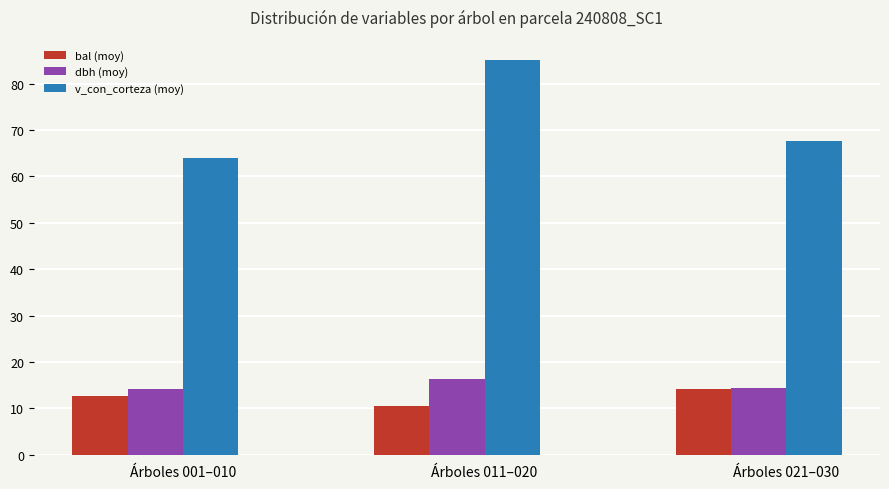

How many categories are shown in the chart?

3